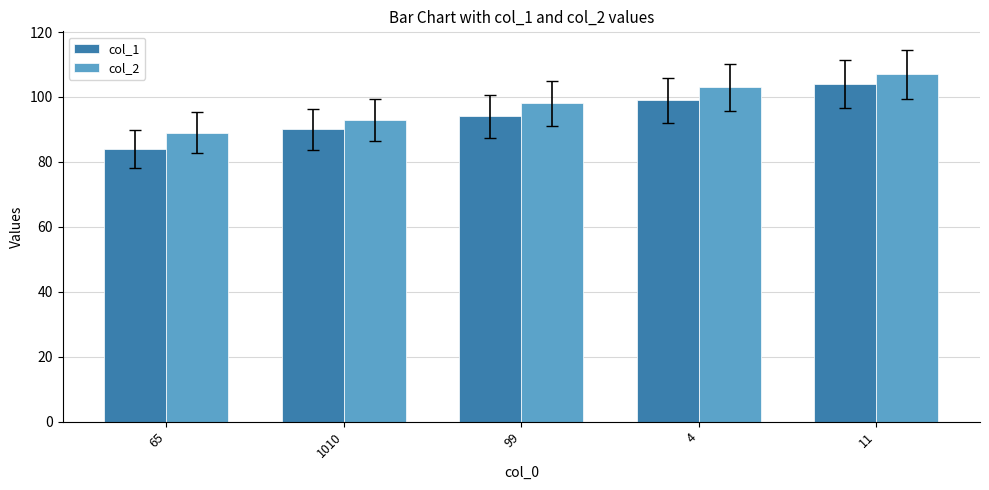

Which series changed the most between 1010 and 4?

col_2